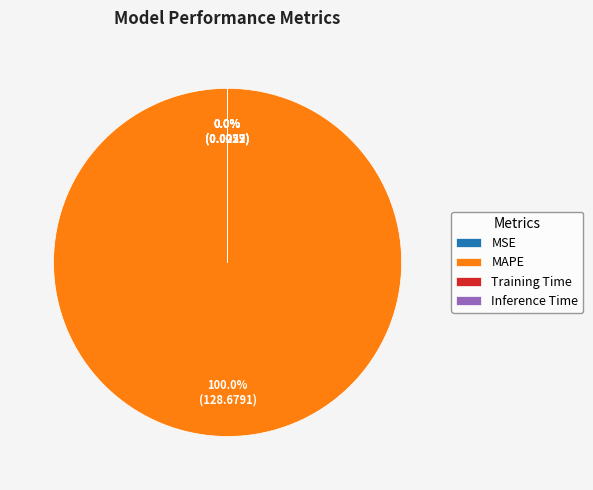

Does MAPE represent more than half of the total?

Yes